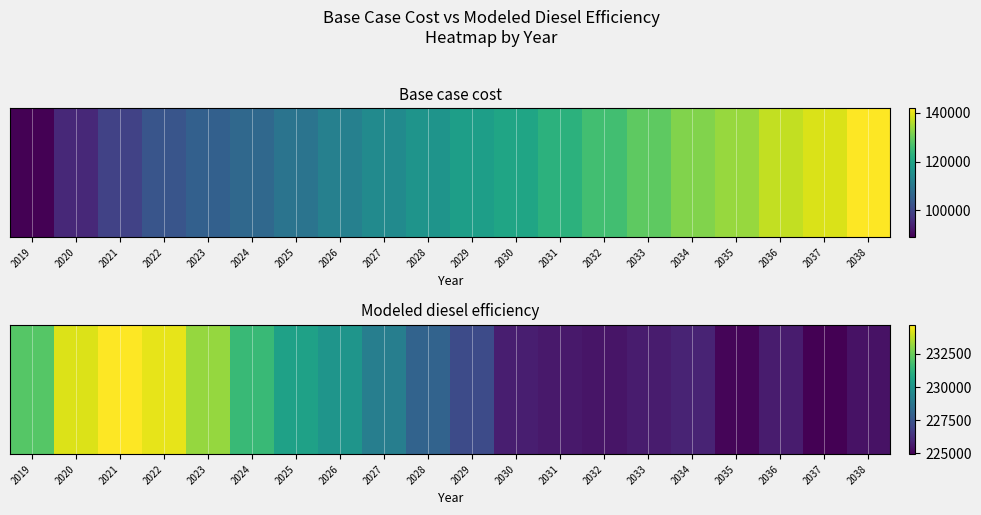

List the labels in order of value, largest first.

2021, 2022, 2020, 2023, 2019, 2024, 2025, 2026, 2027, 2028, 2029, 2034, 2030, 2033, 2036, 2031, 2032, 2038, 2035, 2037